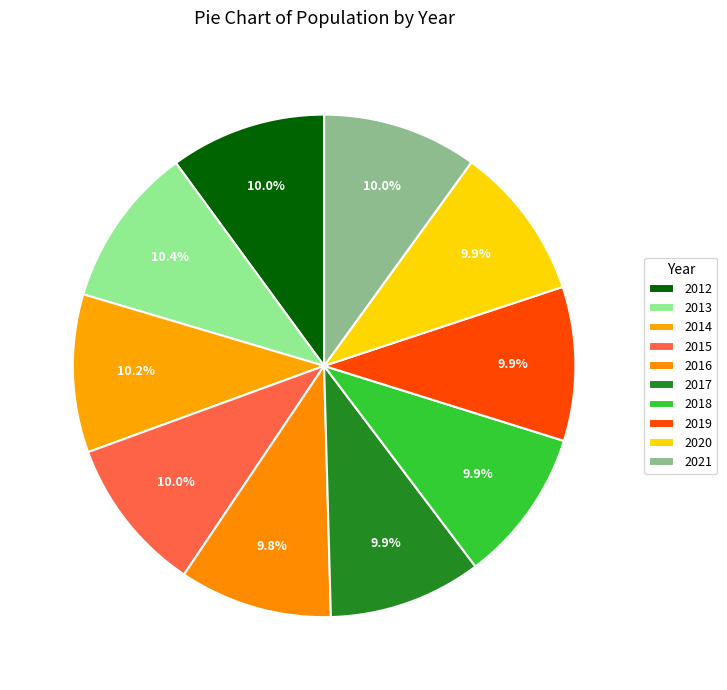

To the nearest percent, what portion does 2015 represent?

10%